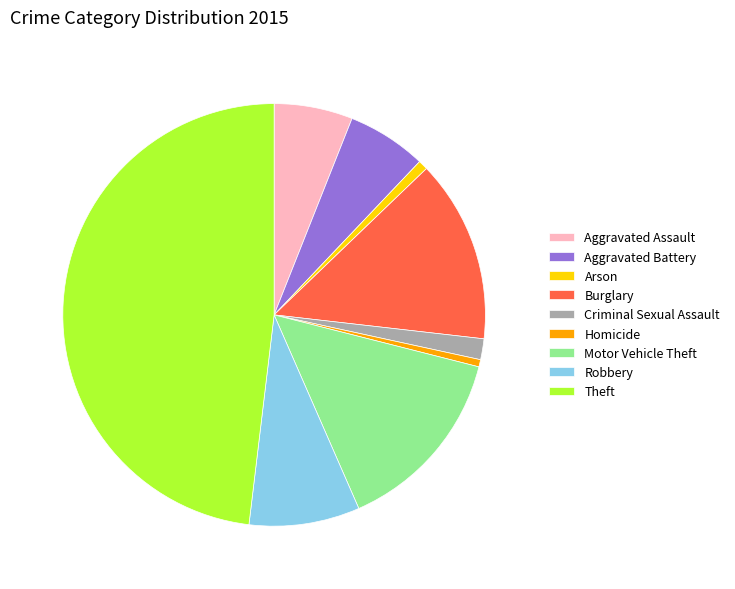

Combined, do Arson and Aggravated Assault account for over 50%?

No